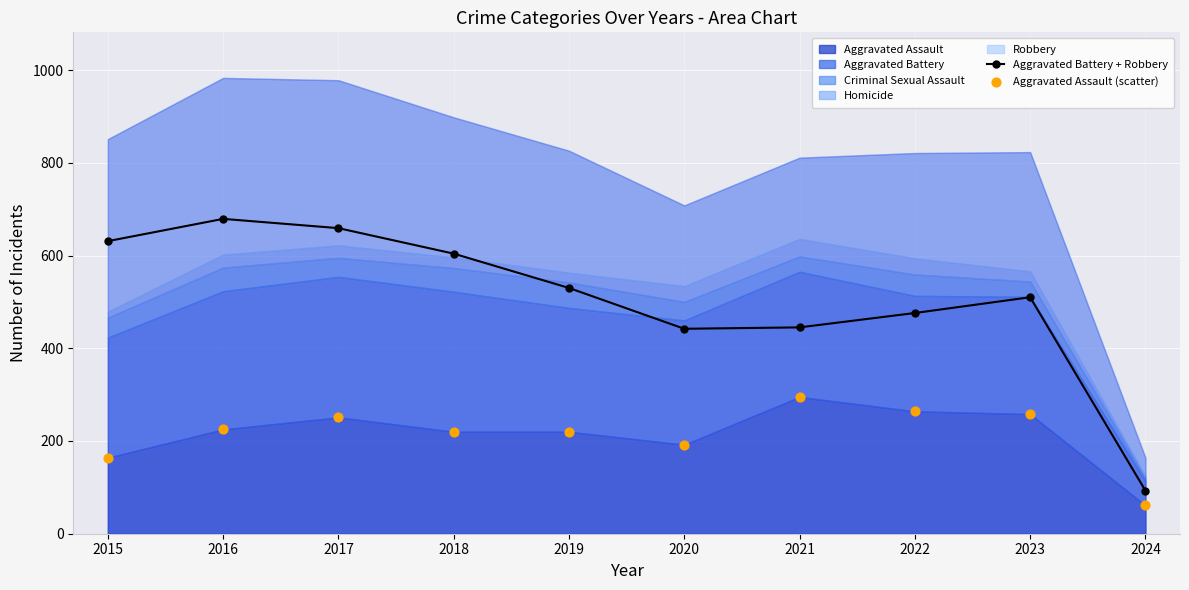

What is the total value across all series at 2017?

910